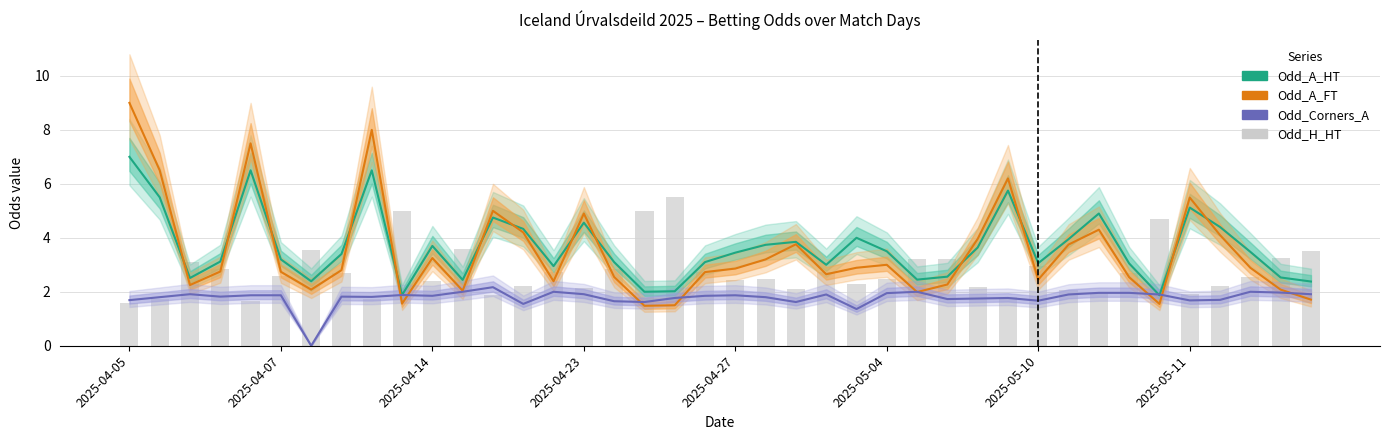

At which category is the sum across all series the highest?

2025-04-05